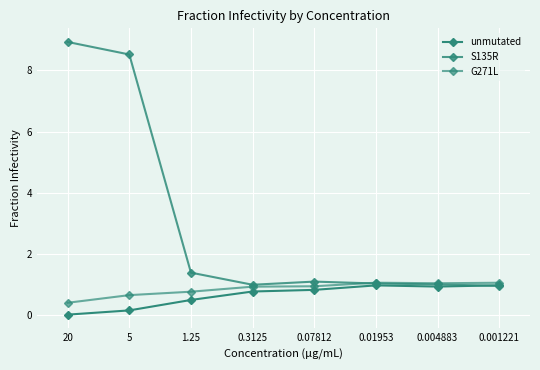

What position from the right is 0.001221?

1